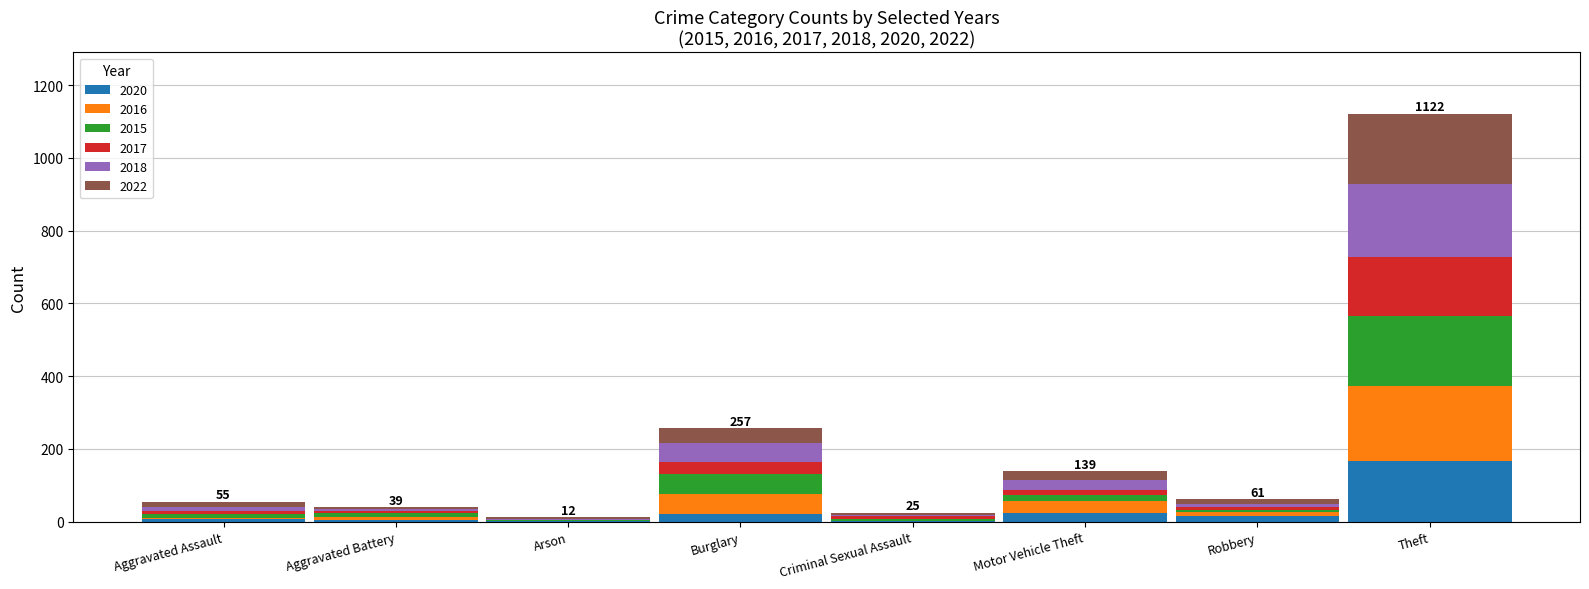

At which category is the sum across all series the highest?

Theft